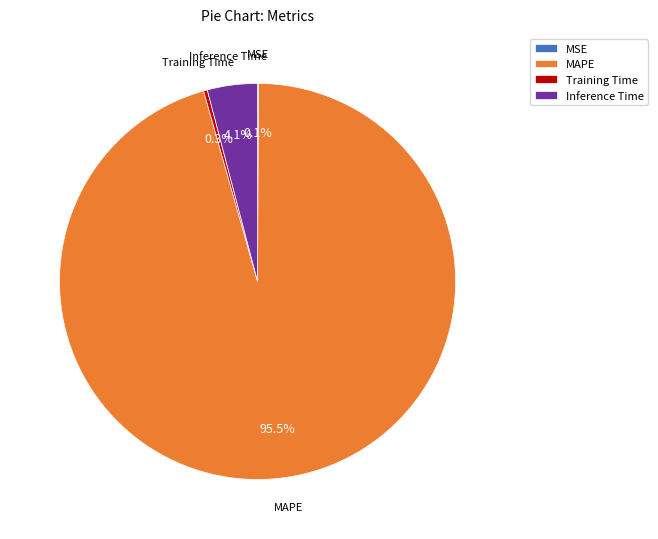

Which has a higher value, MAPE or Training Time?

MAPE